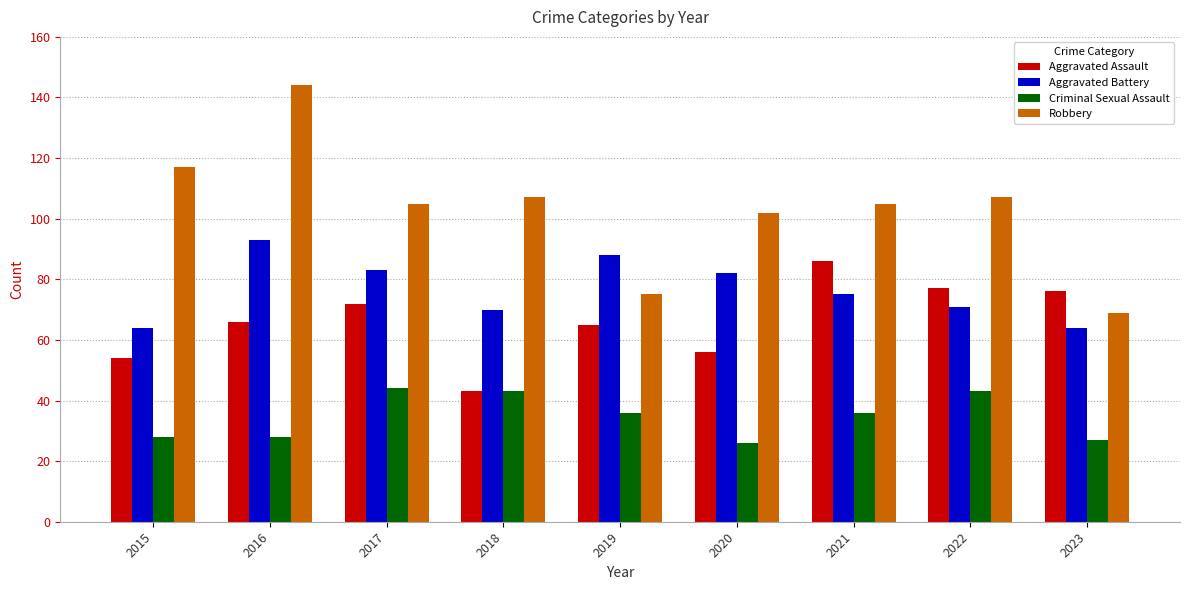

Which series has the largest range (max minus min)?

Robbery